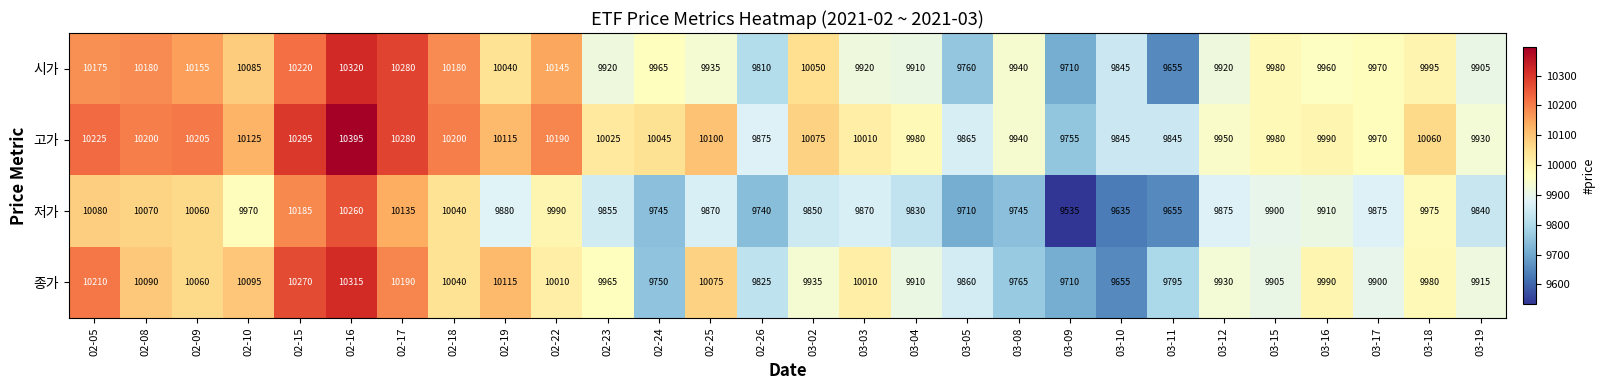

At how many categories does at least one series exceed 9841?

27